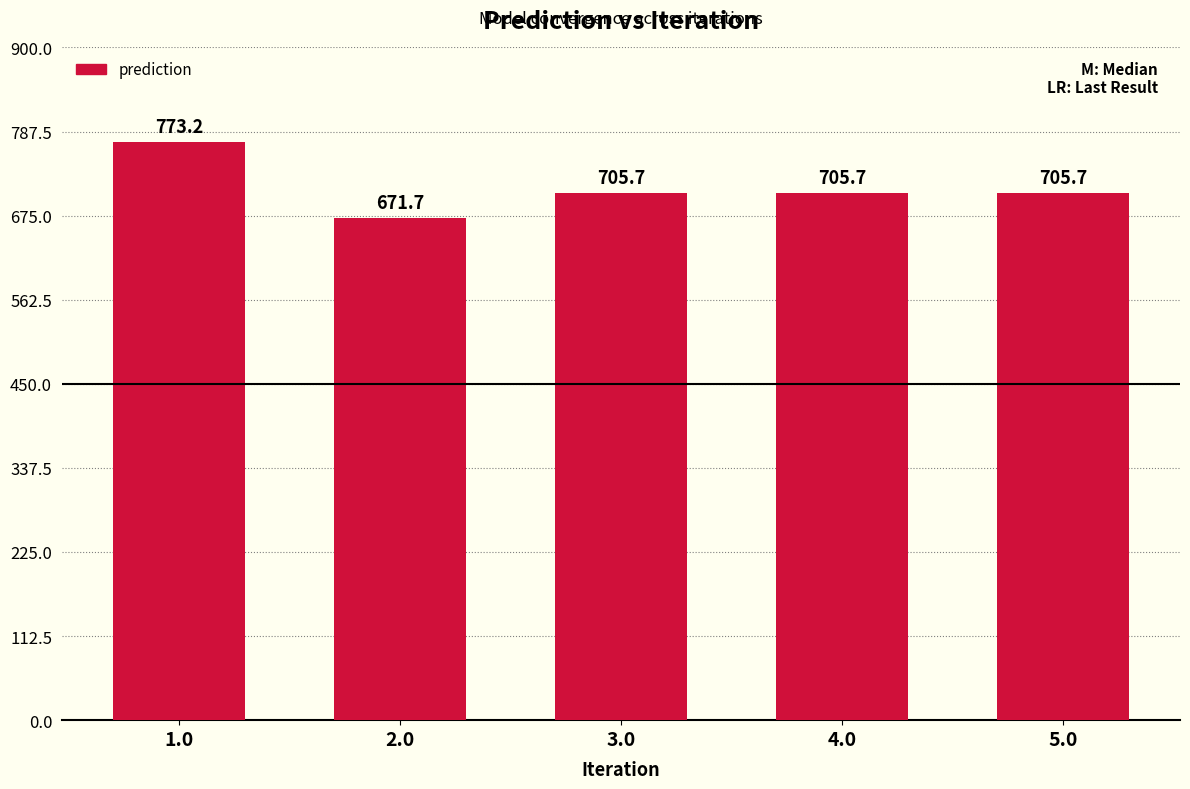

Reading left to right, list all the values displayed in this chart.

773.2	671.7	705.7	705.7	705.7